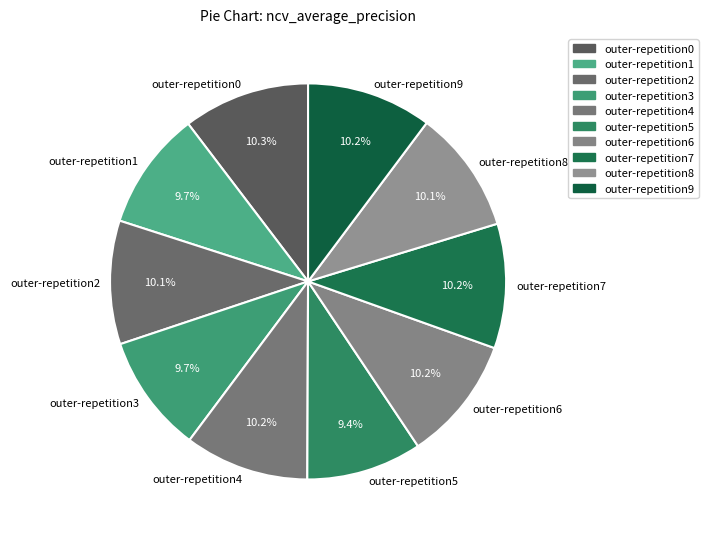

Combined, do outer-repetition8 and outer-repetition2 account for over 50%?

No